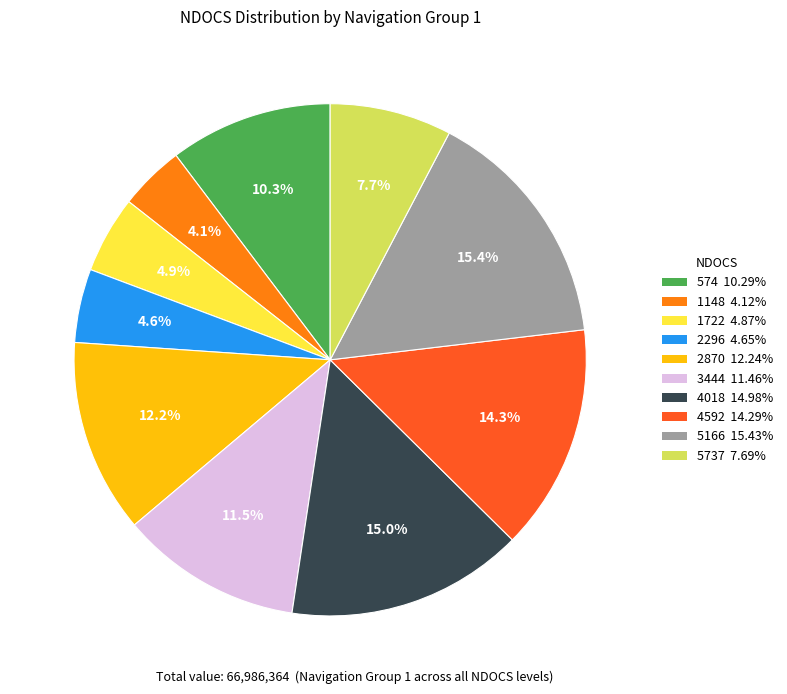

Which slice is the smallest?

1148